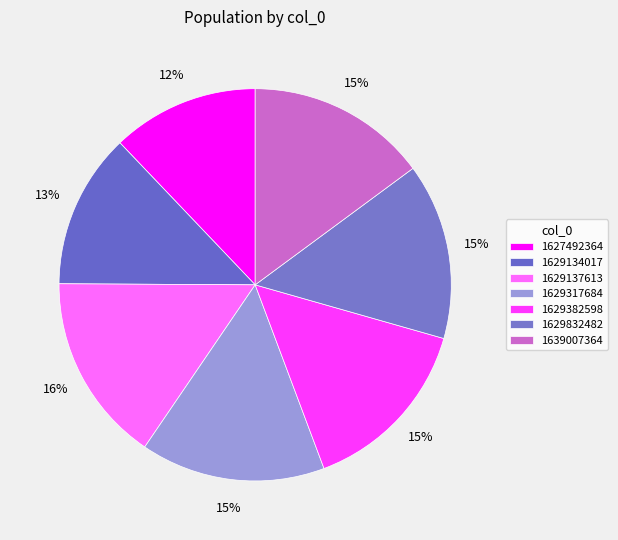

Does 1629137613 account for over 50% of the chart?

No